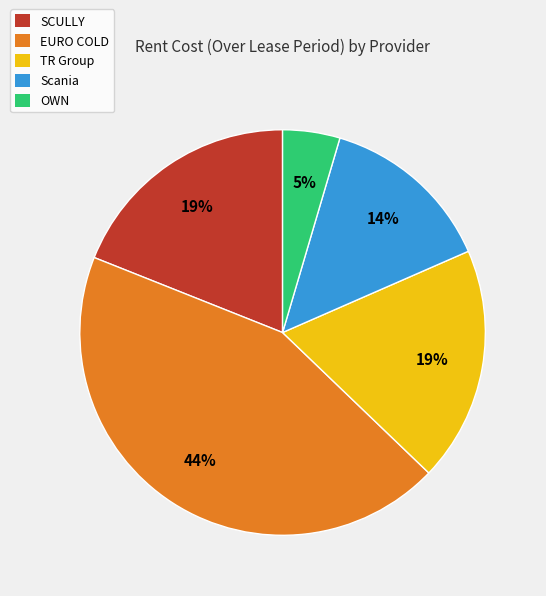

Count the number of slices in the pie.

5